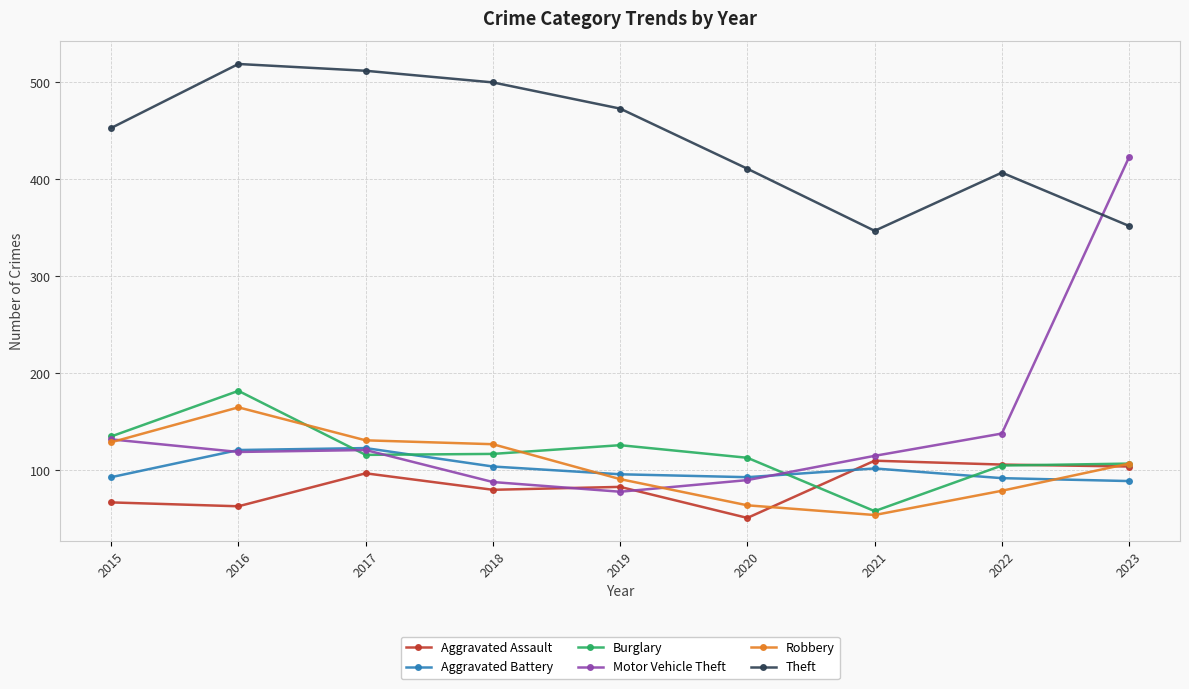

Count the number of categories in the chart.

9